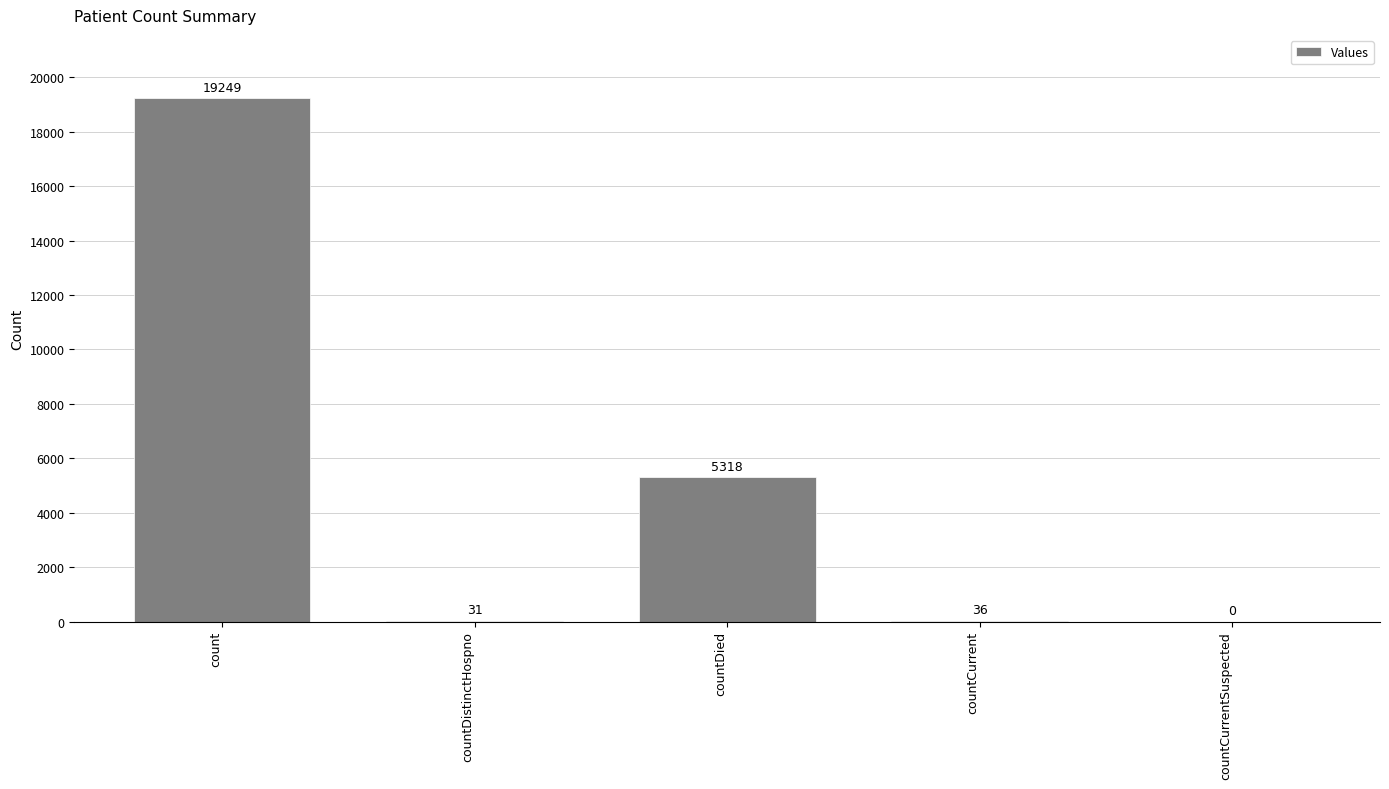

Are the bars horizontal?

No